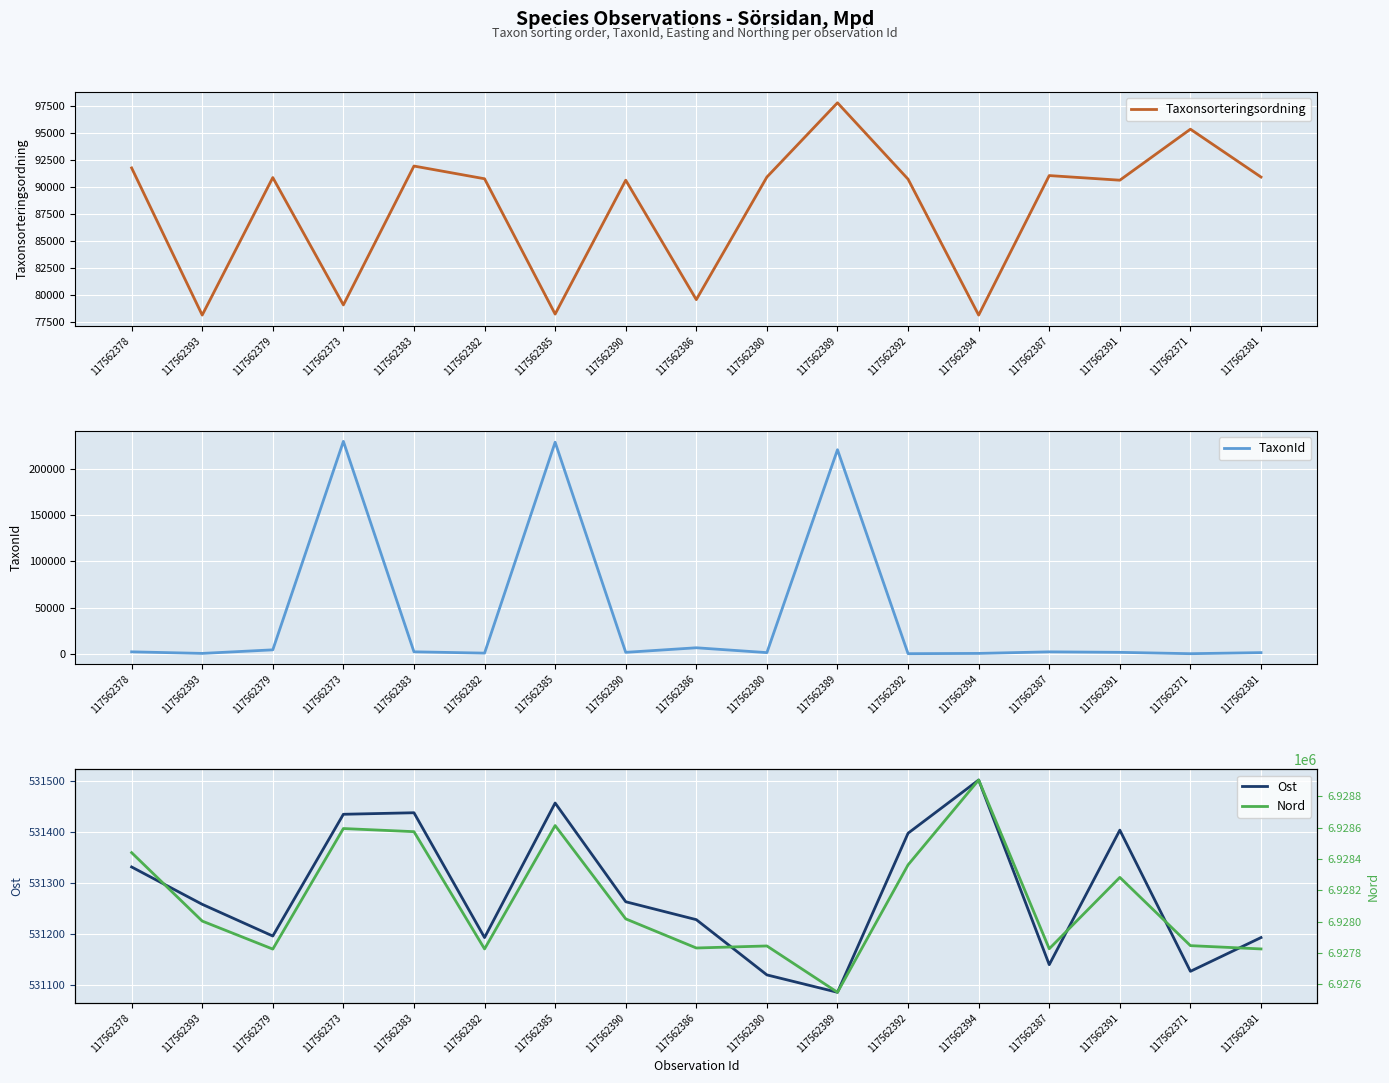

Reading right to left, what are all the values shown in this chart?

Taxonsorteringsordning: 117562381=90943	117562371=95386	117562391=90650	117562387=91080	117562394=78127	117562392=90745	117562389=97838	117562380=90943	117562386=79563	117562390=90650	117562385=78219	117562382=90784	117562383=91964	117562373=79071	117562379=90895	117562393=78127	117562378=91790
TaxonId: 117562381=1209	117562371=53	117562391=1503	117562387=2042	117562394=353	117562392=65	117562389=220787	117562380=1209	117562386=6458	117562390=1503	117562385=228912	117562382=658	117562383=2079	117562373=229821	117562379=4217	117562393=353	117562378=2059
Ost: 117562381=531193	117562371=531127	117562391=531403	117562387=531140	117562394=531501	117562392=531397	117562389=531086	117562380=531120	117562386=531228	117562390=531263	117562385=531456	117562382=531193	117562383=531437	117562373=531434	117562379=531196	117562393=531258	117562378=531331
Nord: 117562381=6927826	117562371=6927847	117562391=6928283	117562387=6927827	117562394=6928905	117562392=6928363	117562389=6927549	117562380=6927845	117562386=6927832	117562390=6928018	117562385=6928614	117562382=6927826	117562383=6928575	117562373=6928595	117562379=6927825	117562393=6928004	117562378=6928441